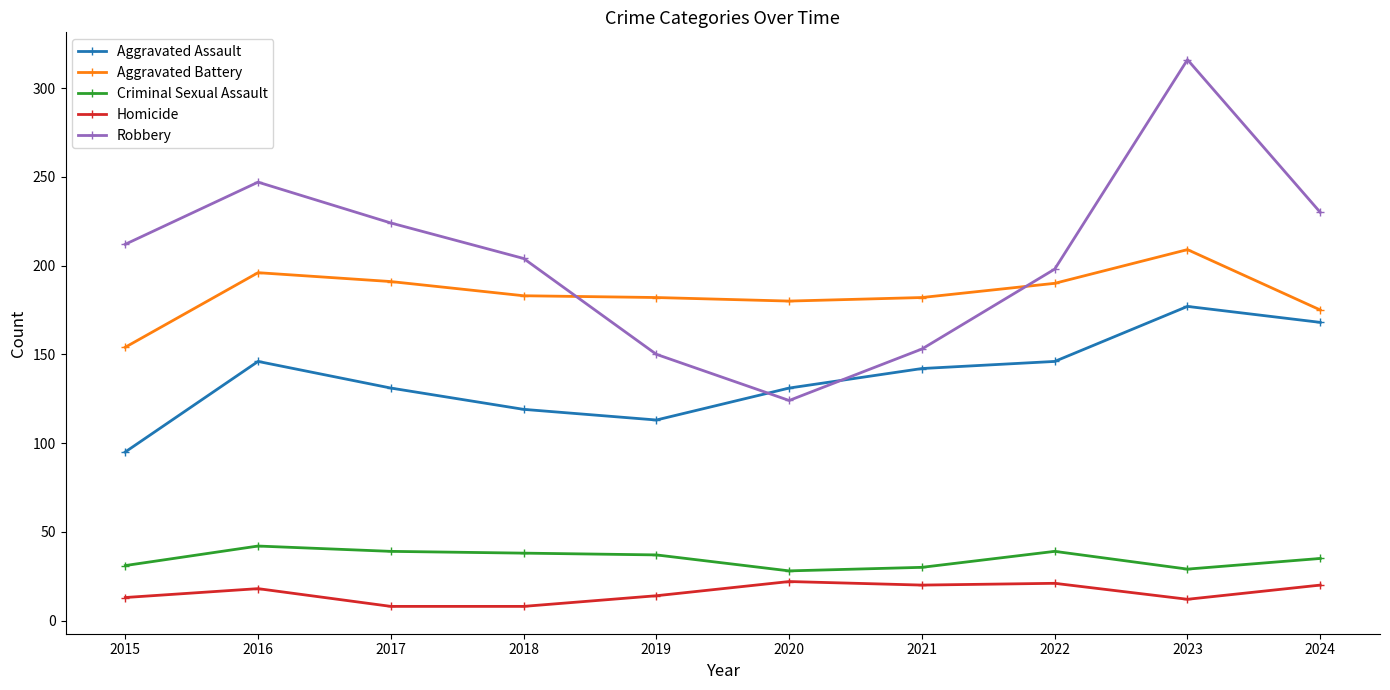

At which category does Aggravated Assault reach its first local peak?

2016